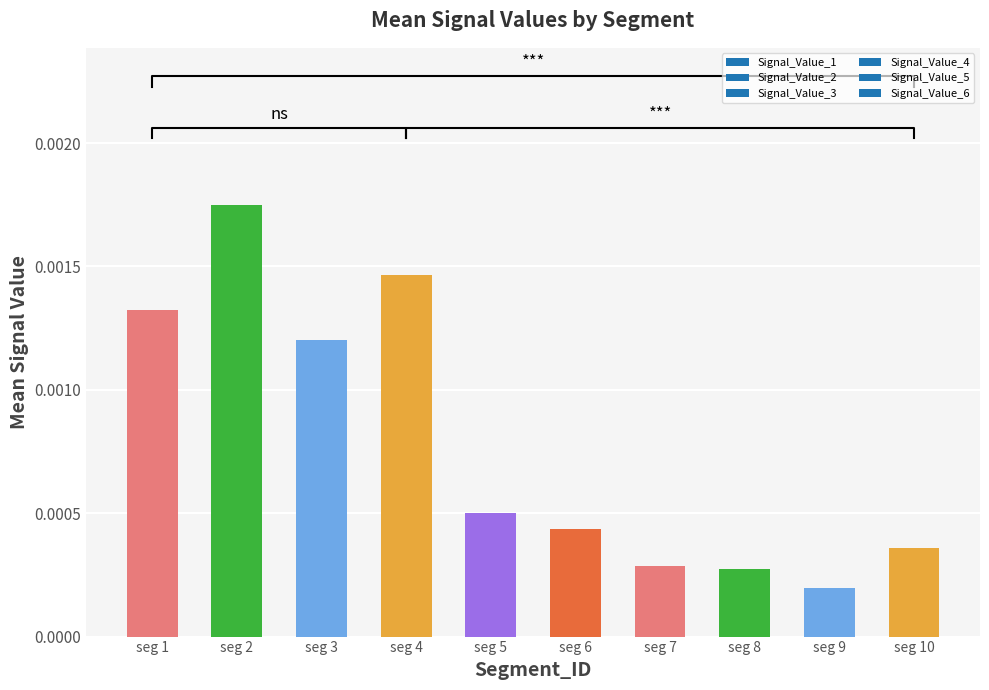

How many Signal_Value_5 values are between 0 and 1?

10